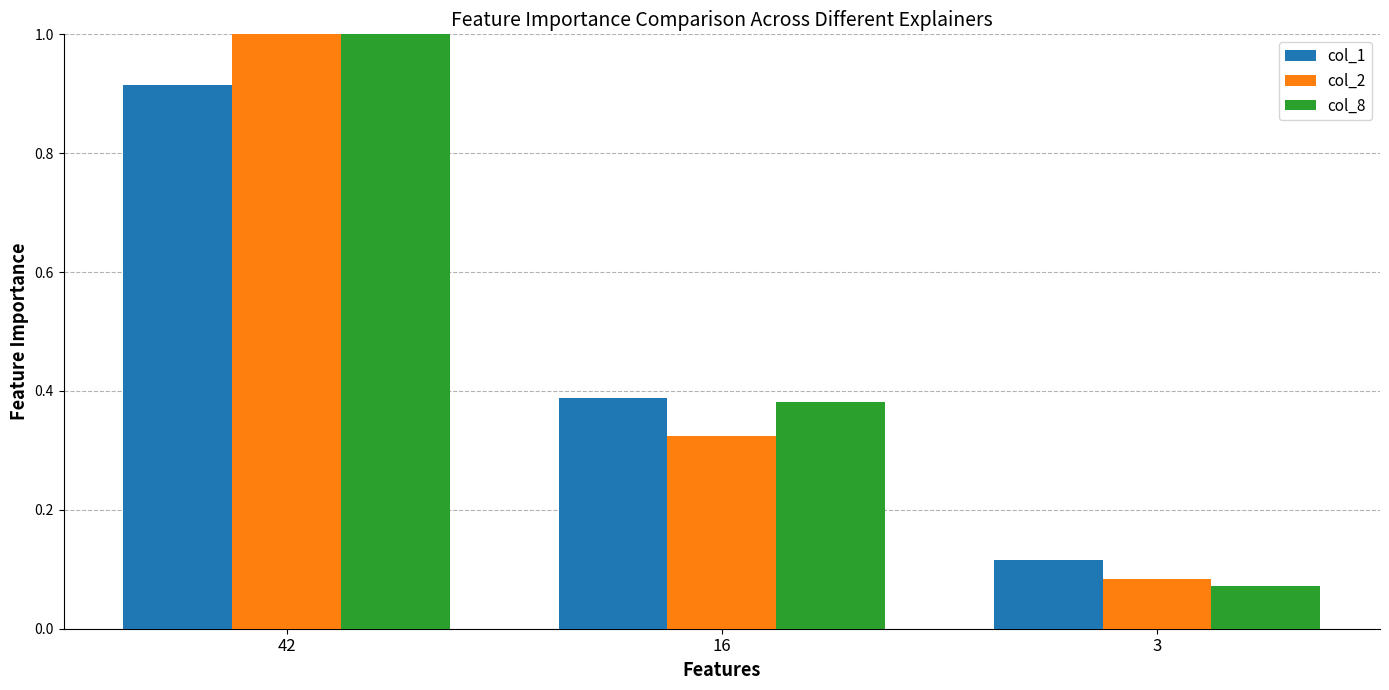

Rank the series at 3 from highest to lowest value.

col_1, col_2, col_8